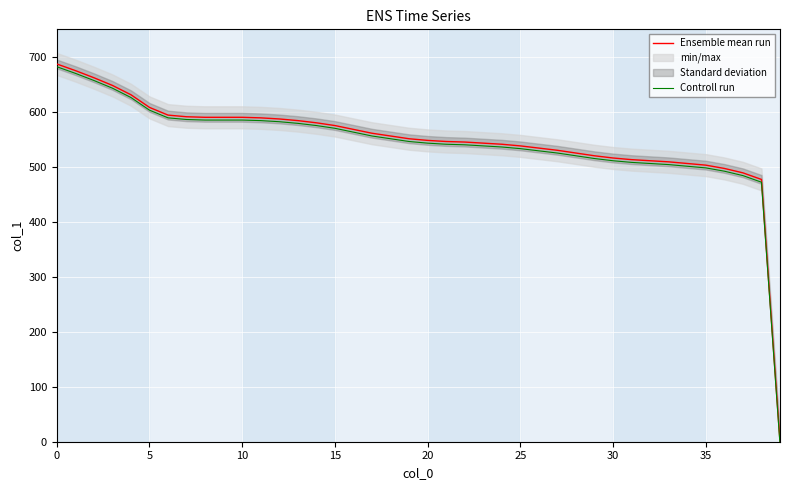

What is the greatest value displayed?

687